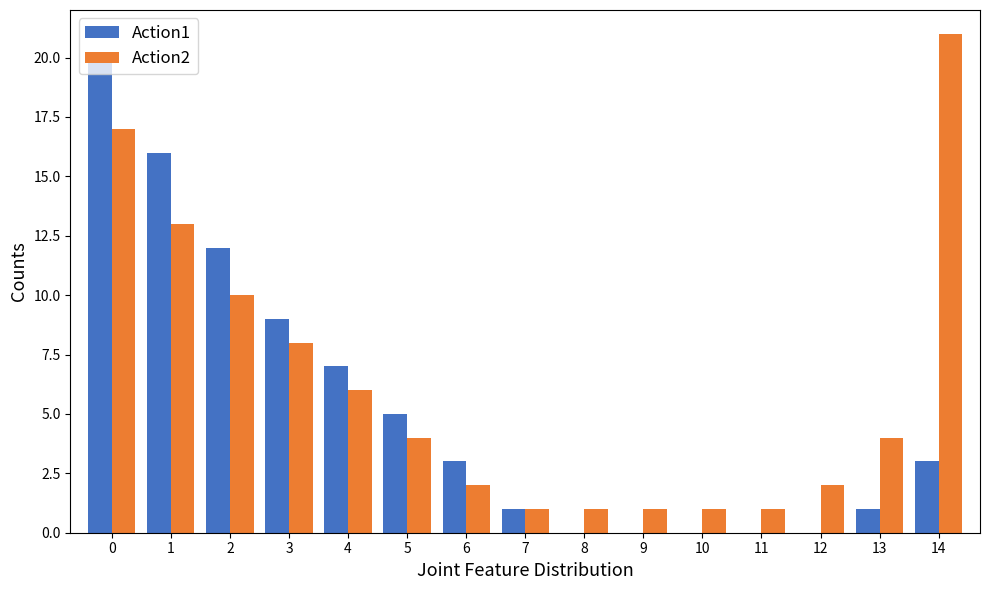

The value of Action1 at 2 is 12. True or false?

True